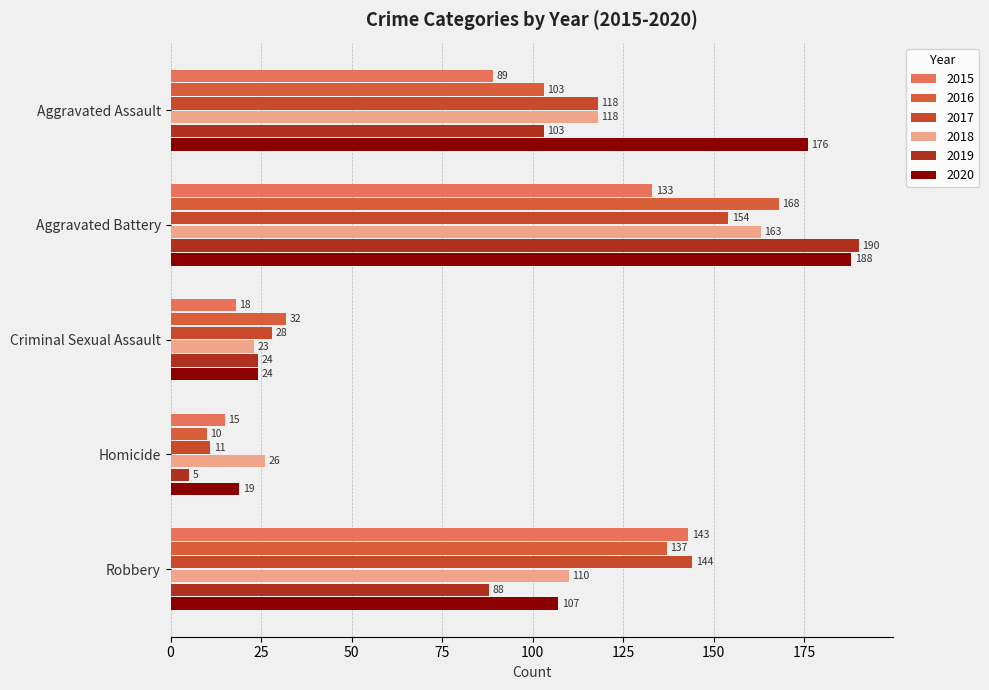

What is the highest value of the 2016 series?

168